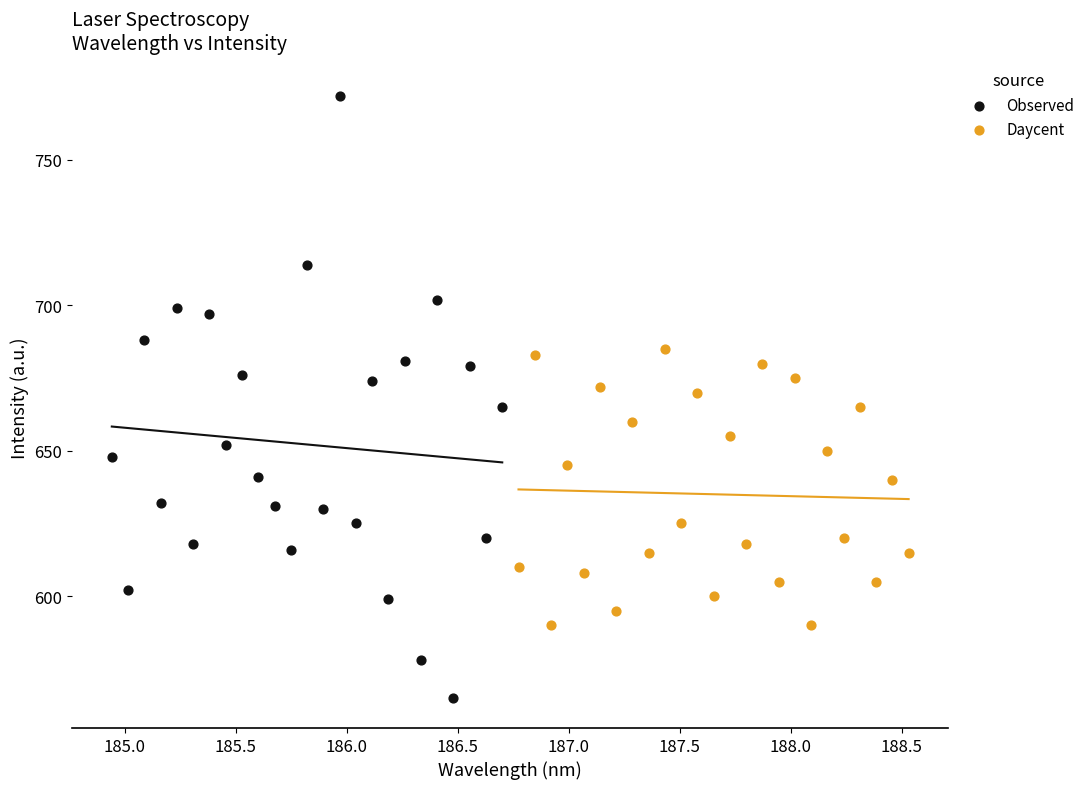

Which series has the widest spread of Y values?

Observed